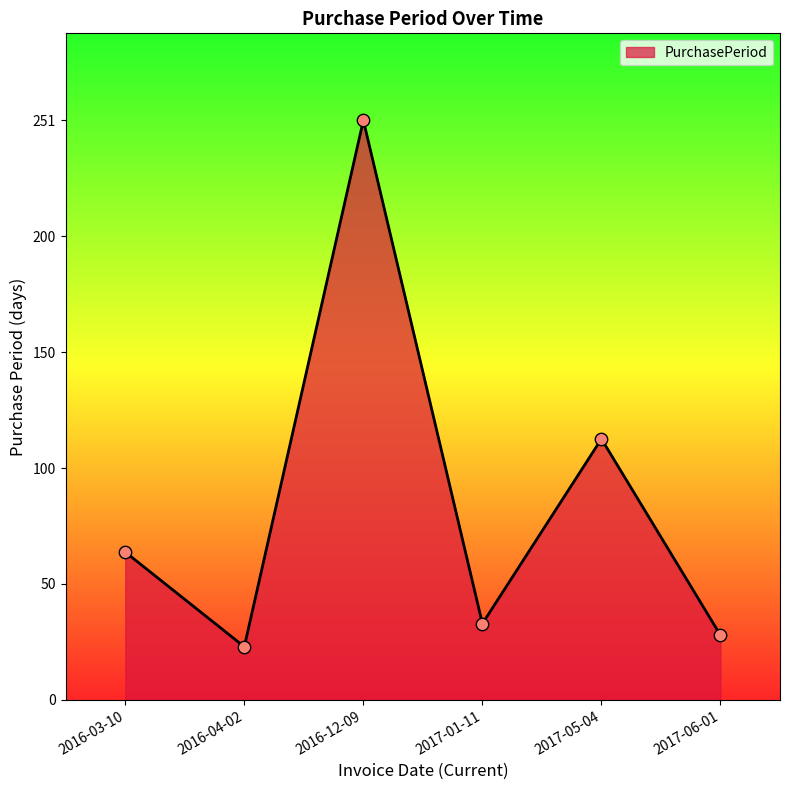

Between 2017-05-04 and 2017-01-11, which is larger?

2017-05-04